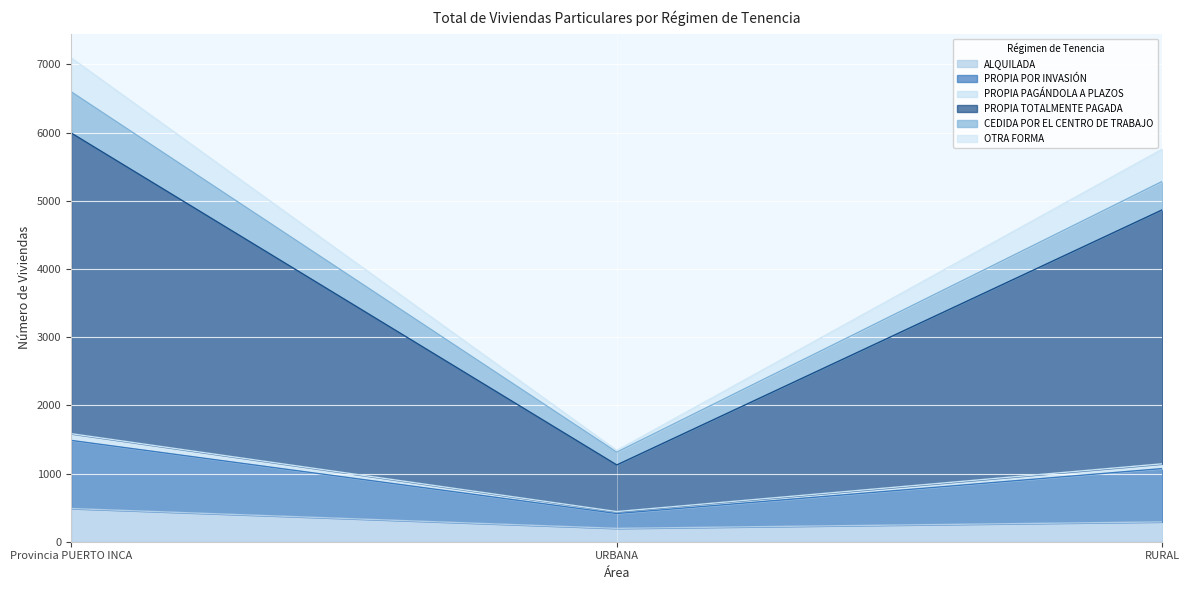

What is the highest value of the ALQUILADA series?

487